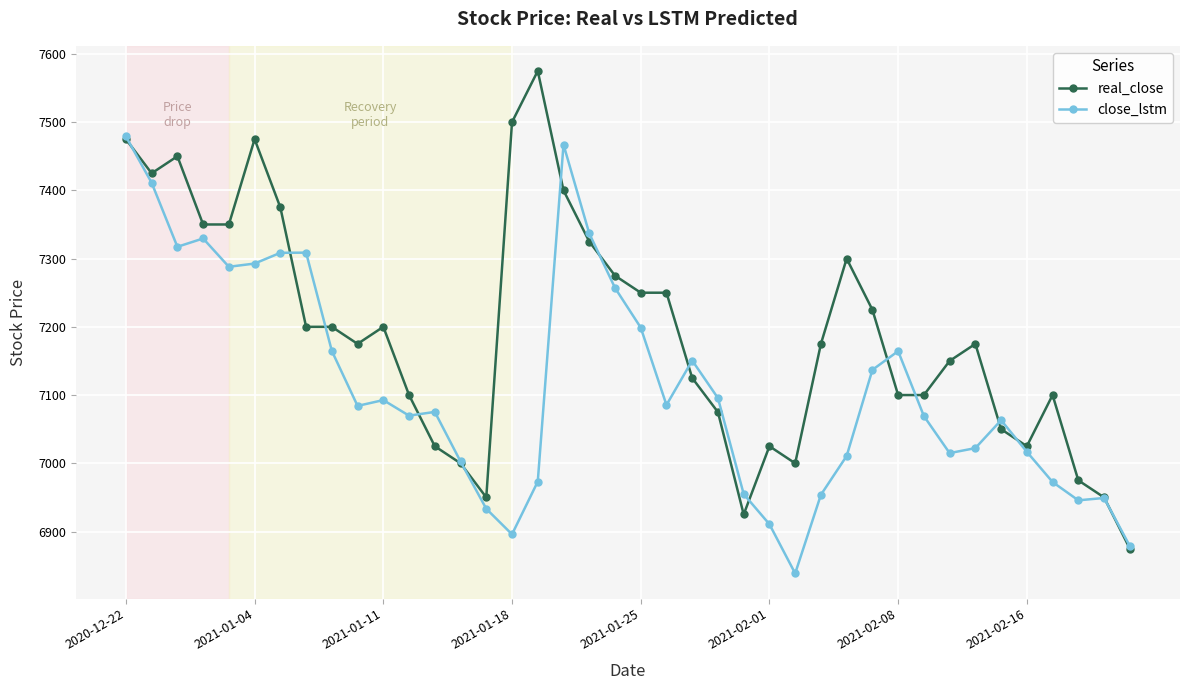

Rank the series by their maximum value, from highest to lowest.

real_close, close_lstm